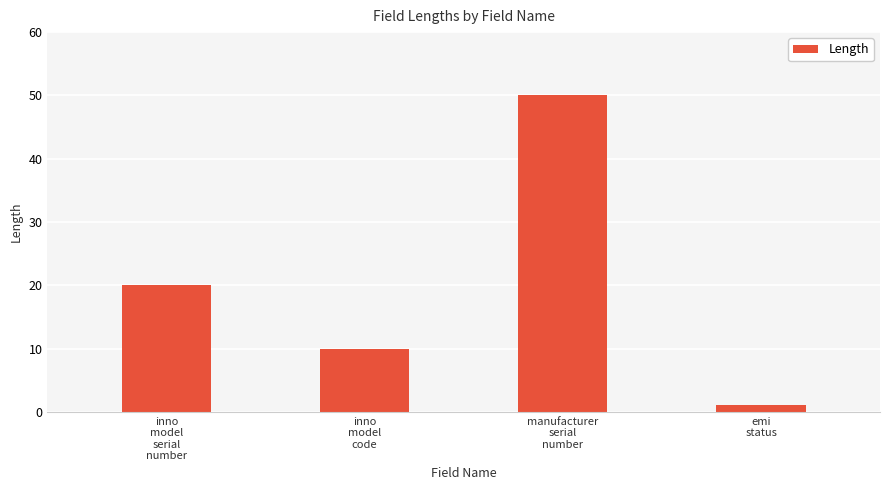

What is the change in value from inno
model
code to emi
status?

-9